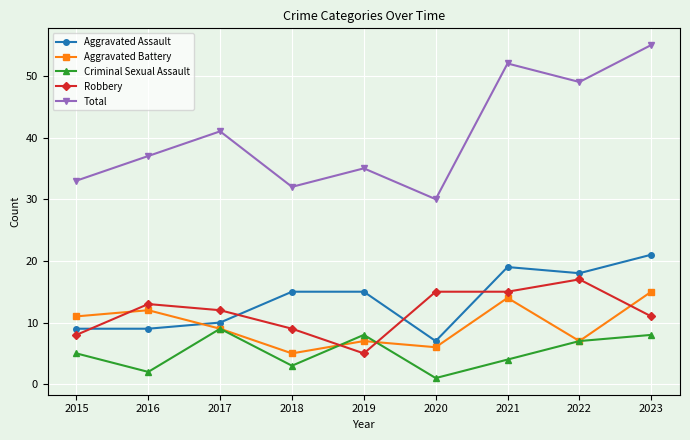

The value of Aggravated Battery at 2019 is 7. True or false?

True